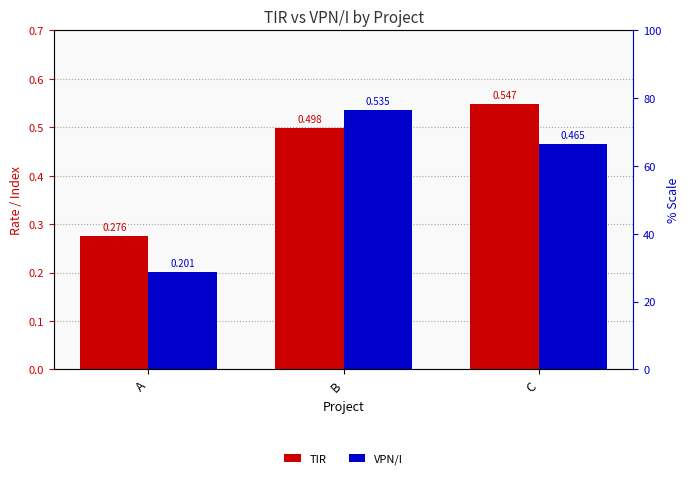

What is the difference between the maximum and minimum values in the TIR series?

0.3